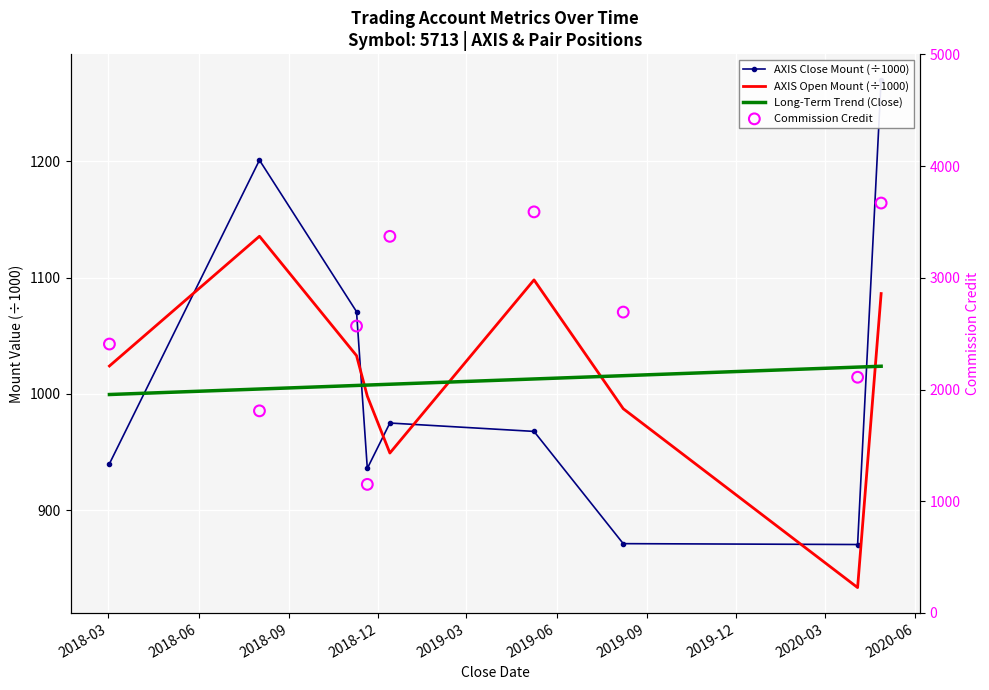

What is the total value across all series at 2018-09?

5678.9